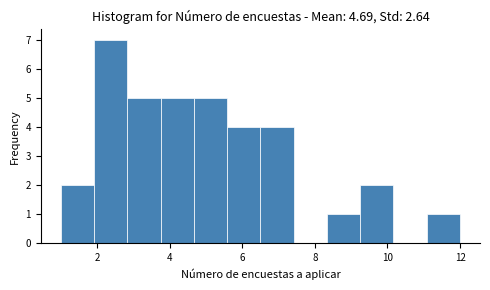

How tall is the bar that spans 1.0 to 2.0 on the x-axis? Neither the bar edges nor the heights are printed on the chart, so give them approximately, as read against the axes.

2